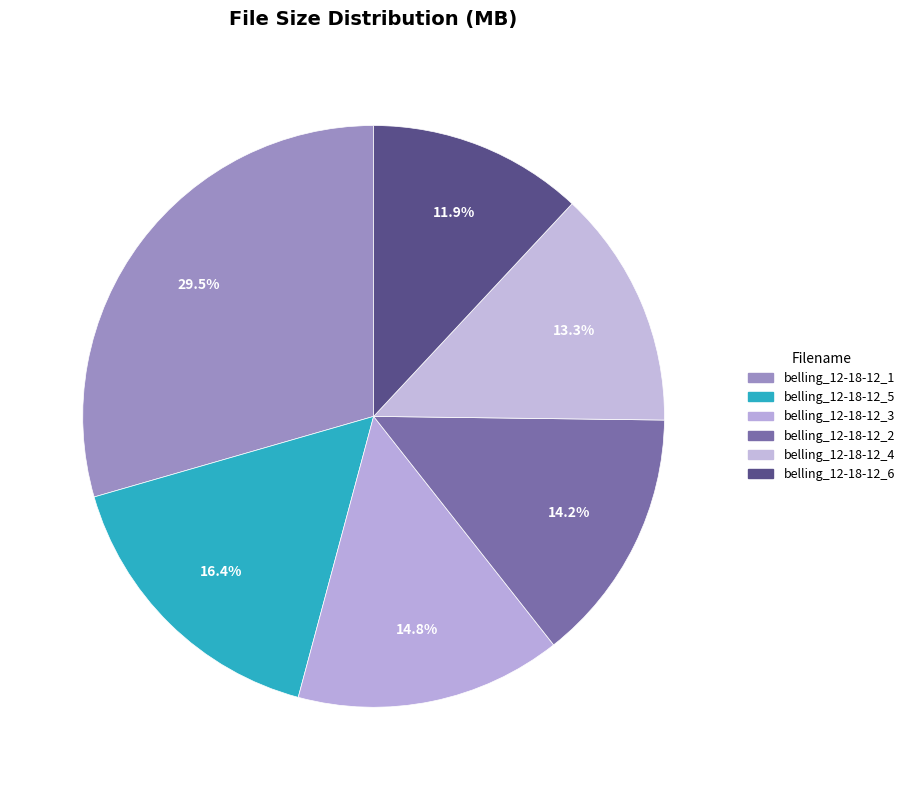

To the nearest percent, what is the average slice percentage?

17%